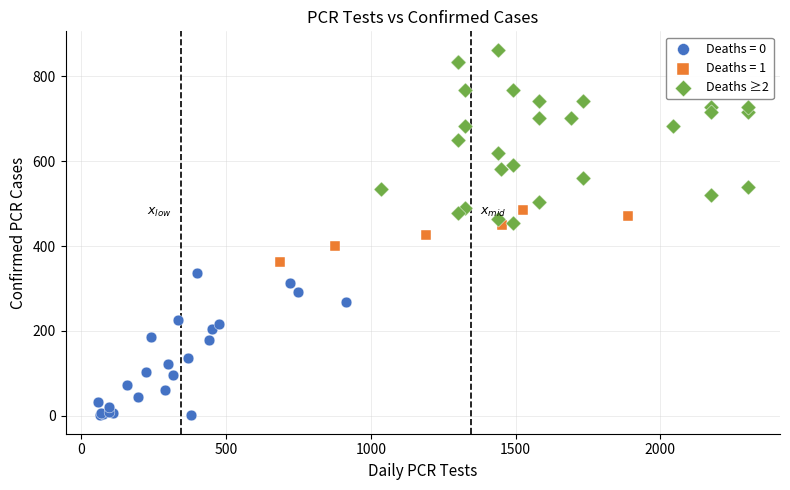

Which series contains the highest Y value?

Deaths ≥2